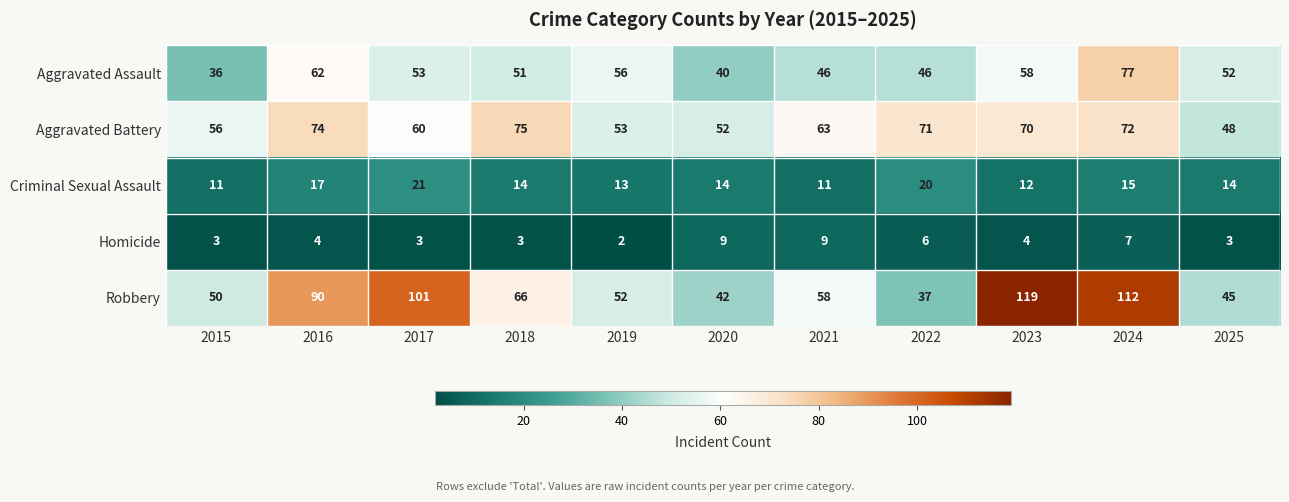

List the series in order of their peak value, highest first.

Robbery, Aggravated Assault, Aggravated Battery, Criminal Sexual Assault, Homicide